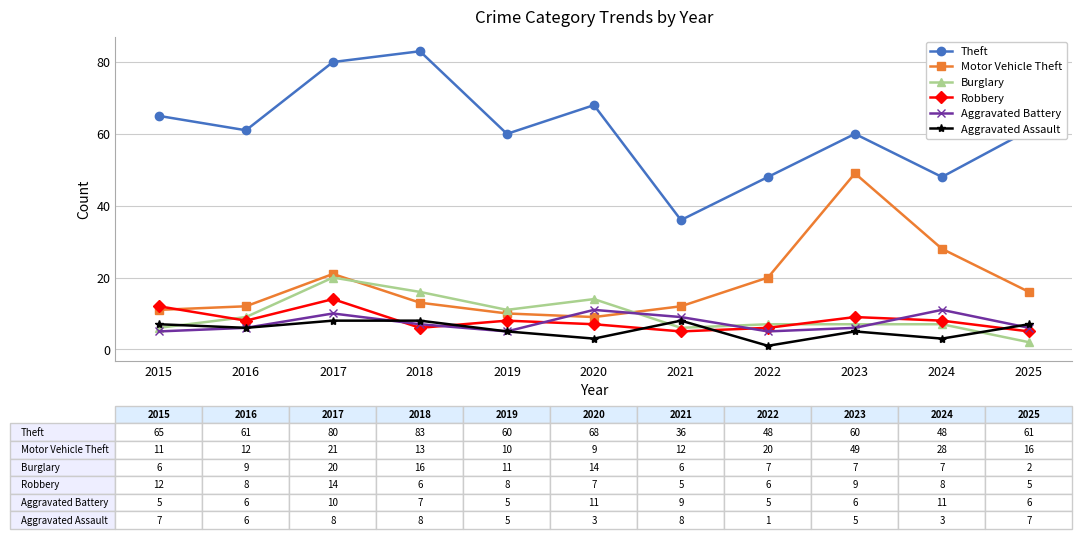

What is the smallest value displayed?

1